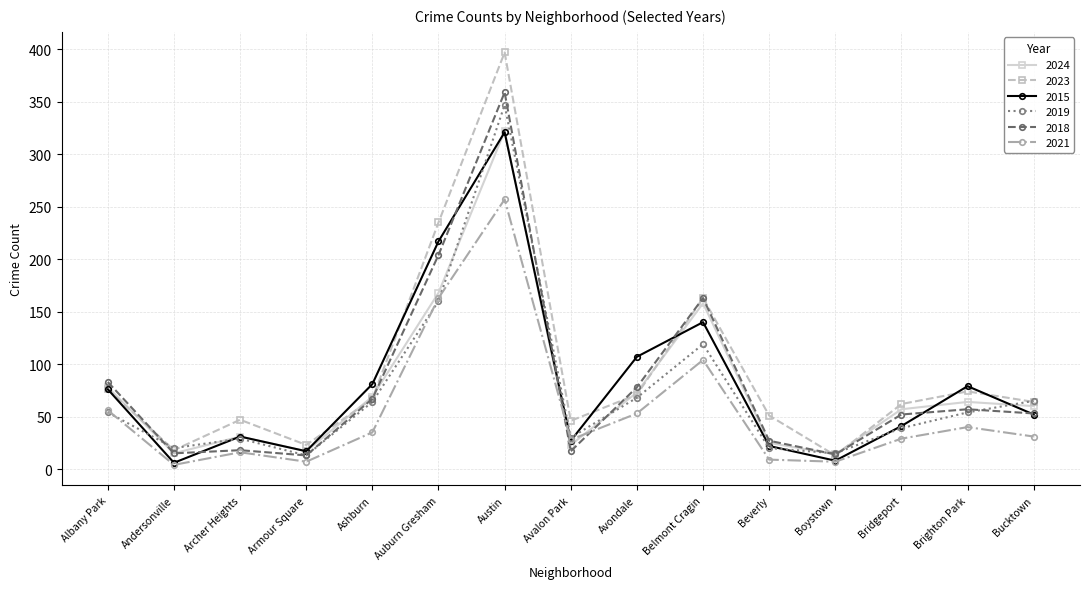

Is the value of 2015 at Archer Heights greater than the value of 2018 at Avalon Park?

Yes